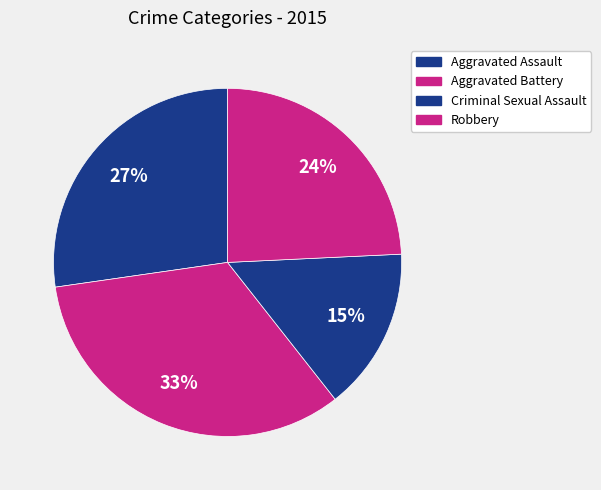

The Aggravated Assault slice represents 17% of the pie. True or false?

False